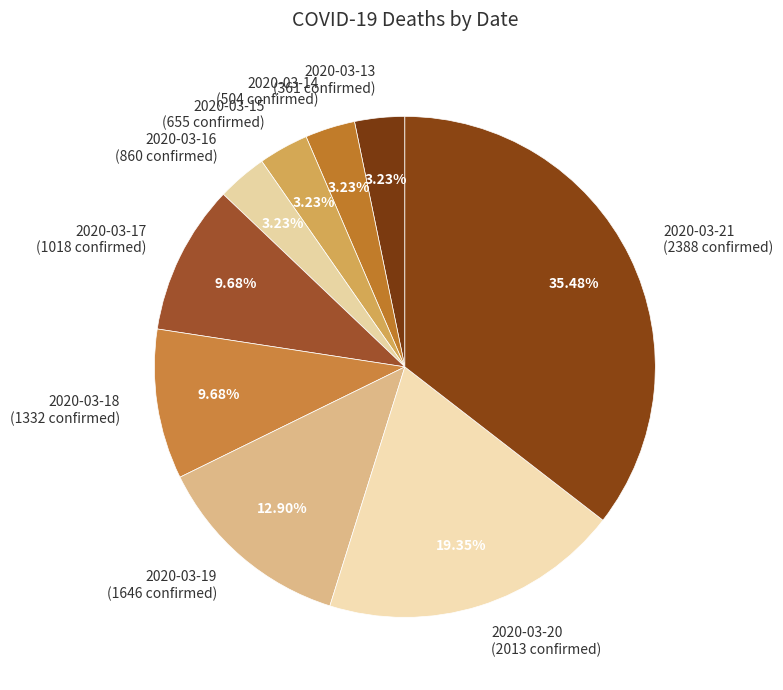

How many slices are in this pie chart?

9